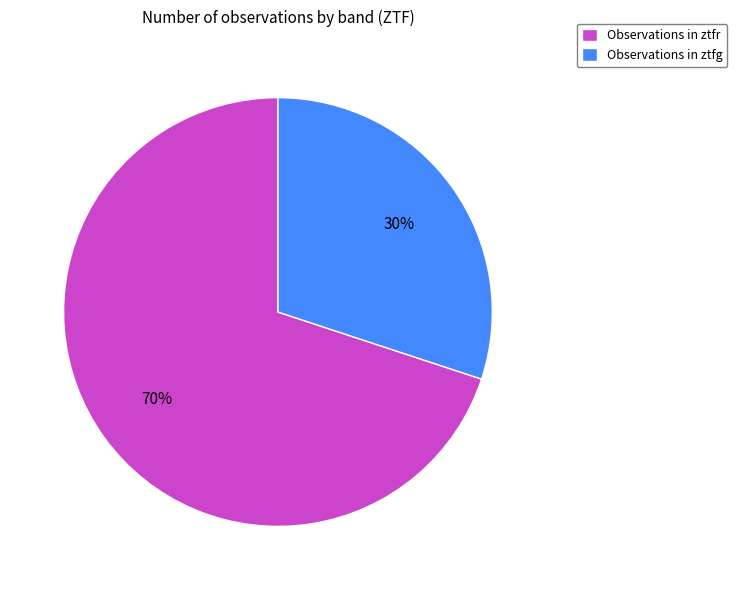

True or false: Observations in ztfr accounts for 70% of the total.

True